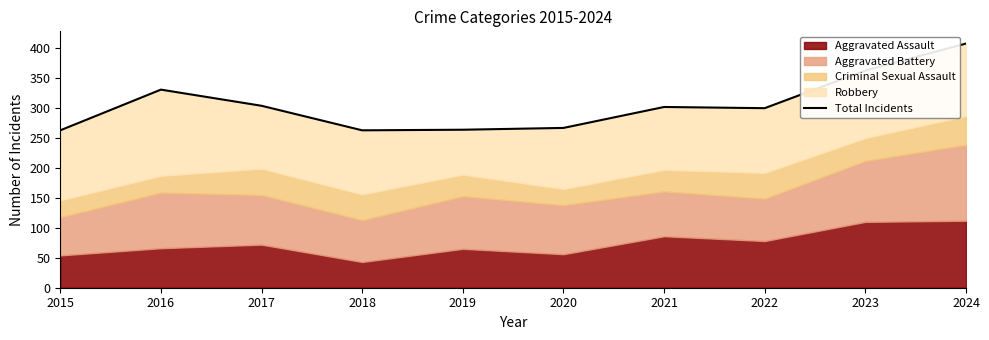

Reading left to right, list all the values displayed in this chart.

2015=263	2016=331	2017=304	2018=263	2019=264	2020=267	2021=302	2022=300	2023=363	2024=408